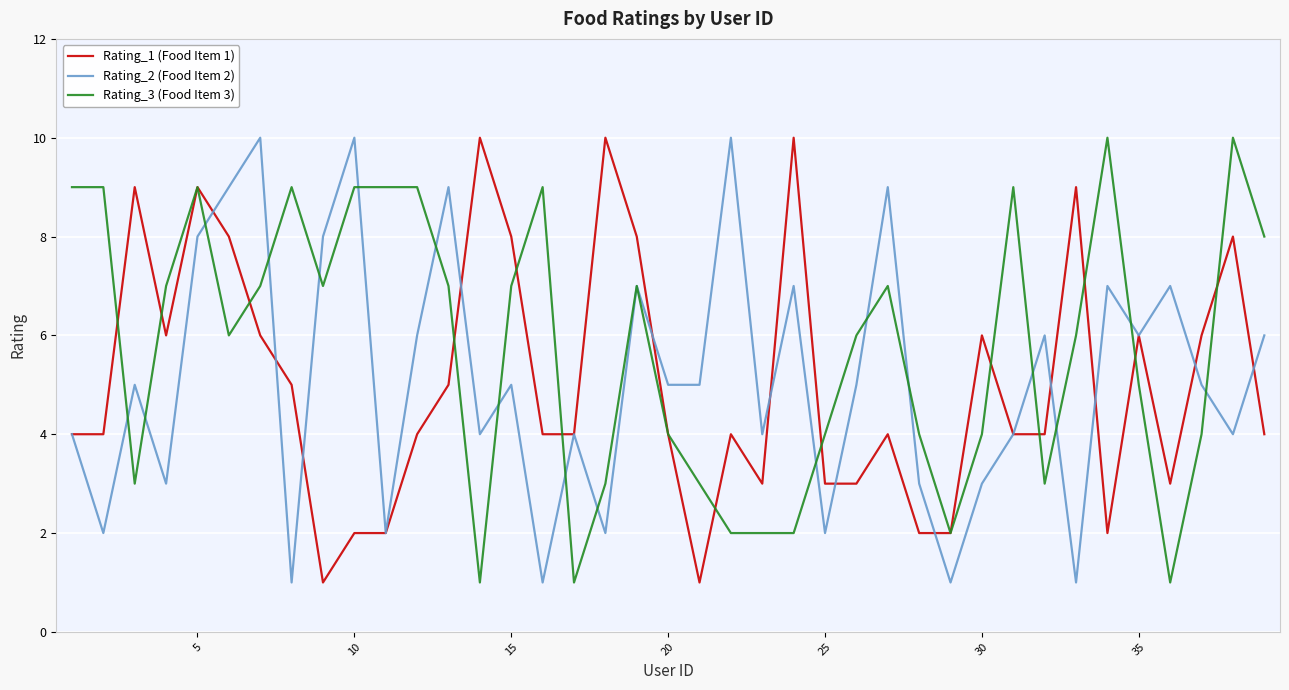

What is the greatest value displayed?

10